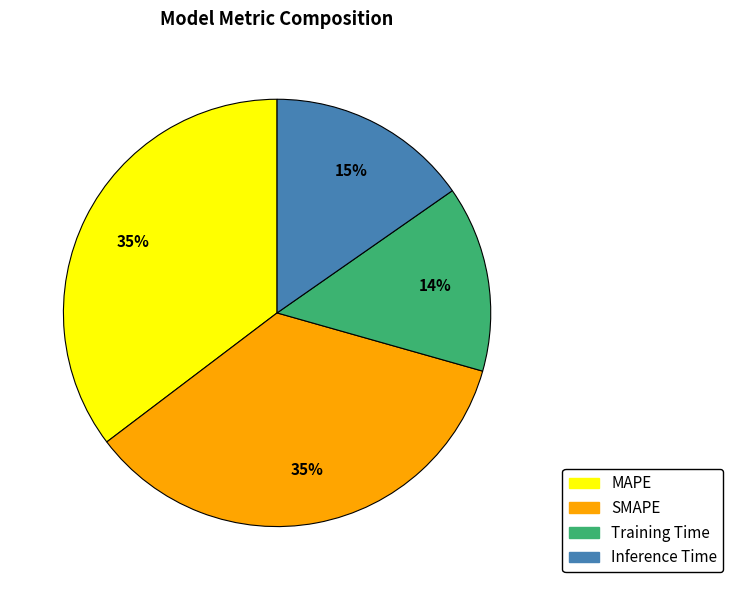

Combined, do Training Time and MAPE account for over 50%?

No